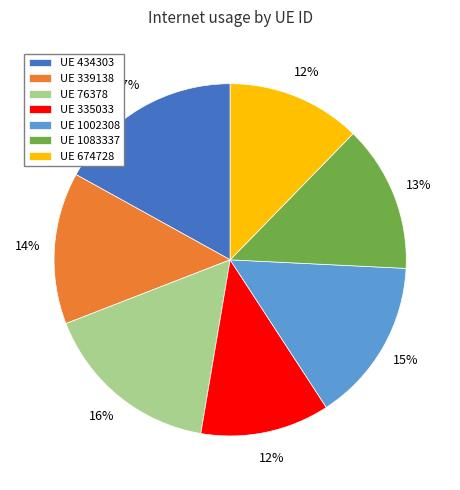

Is the sum of UE 434303 and UE 674728 greater than half?

No